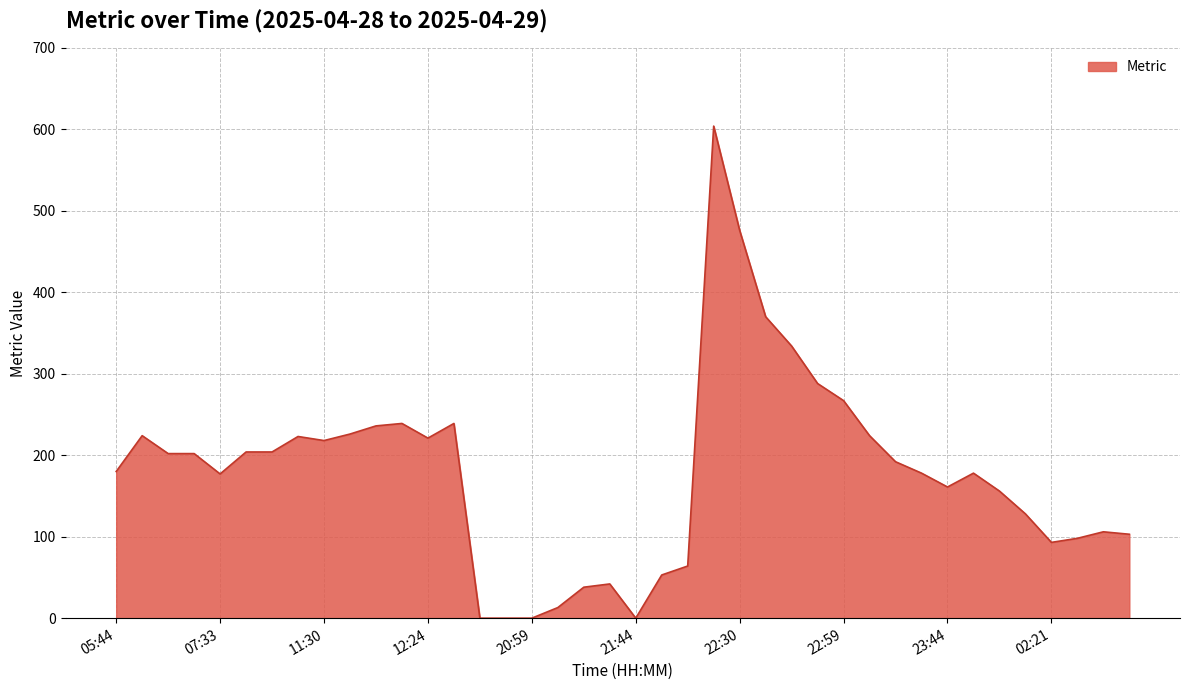

What is the maximum value shown in the chart?

604